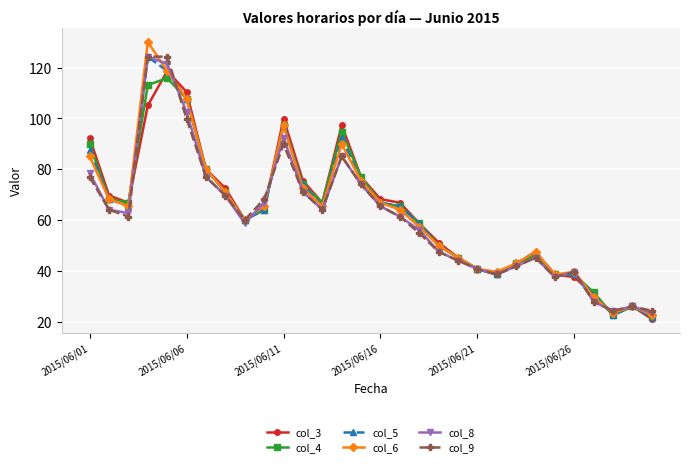

True or false: col_9 has more than 2 points higher than both neighbors.

True